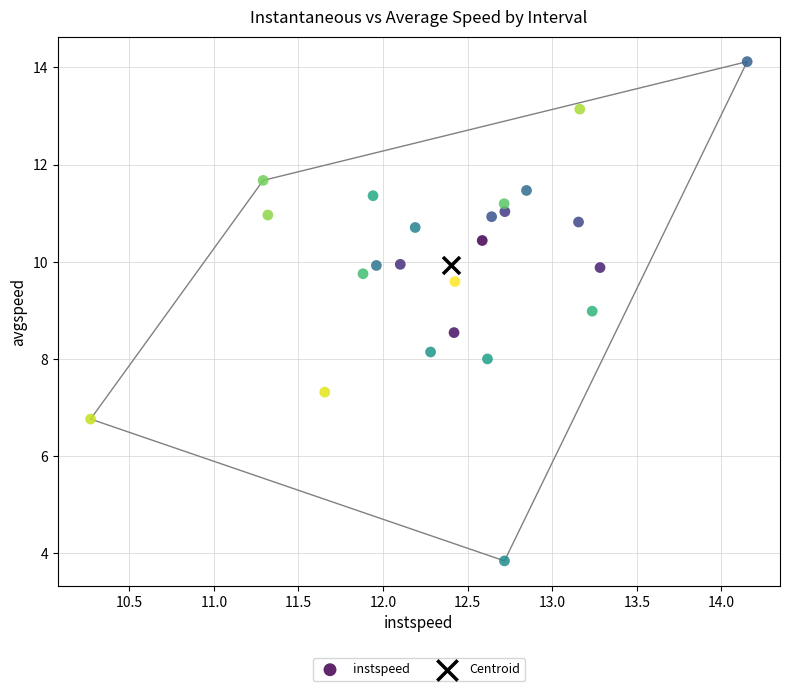

What are all the series names shown in the legend?

instspeed, Centroid